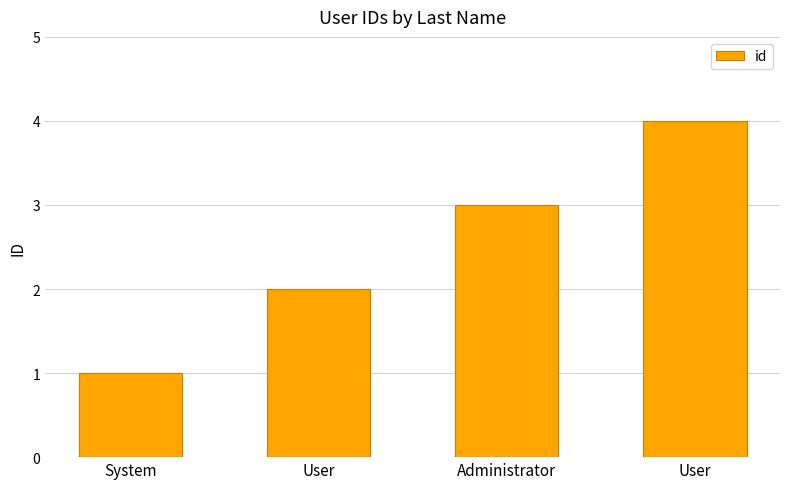

How many bars are there in total?

4